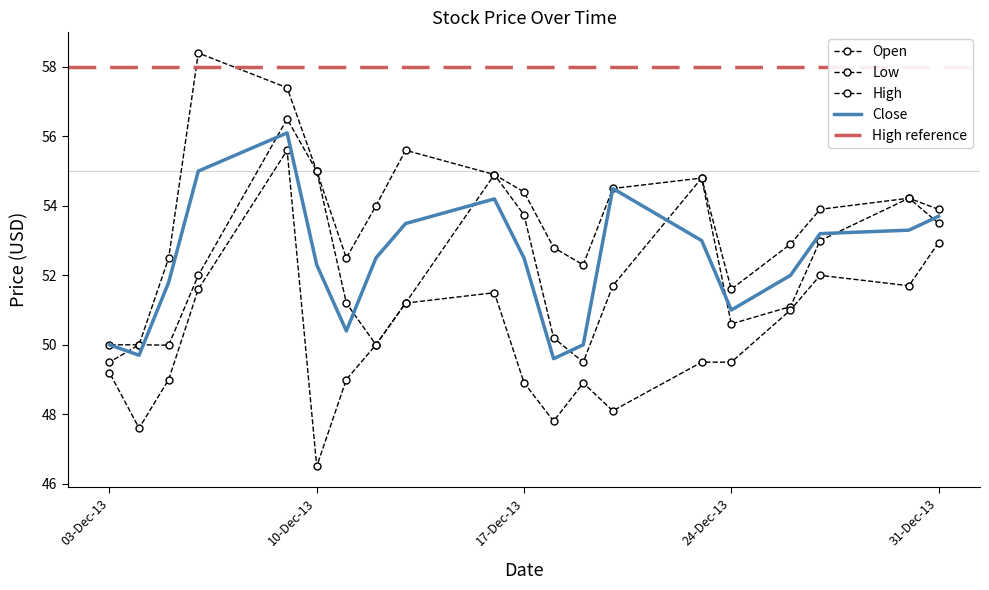

At which category is the sum across all series the highest?

9-Dec-13